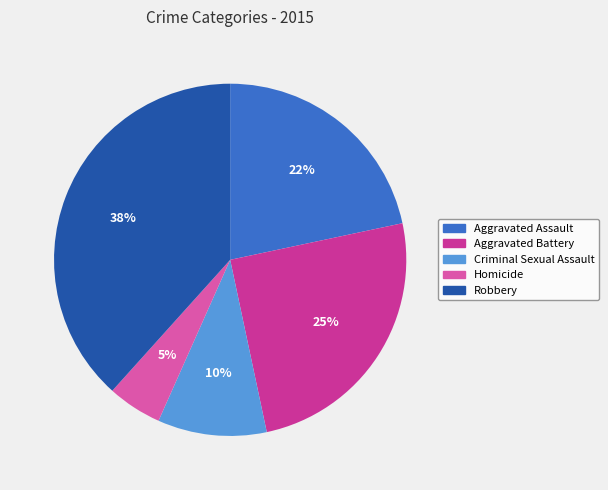

Is it true that Aggravated Battery is 34% of the pie?

False